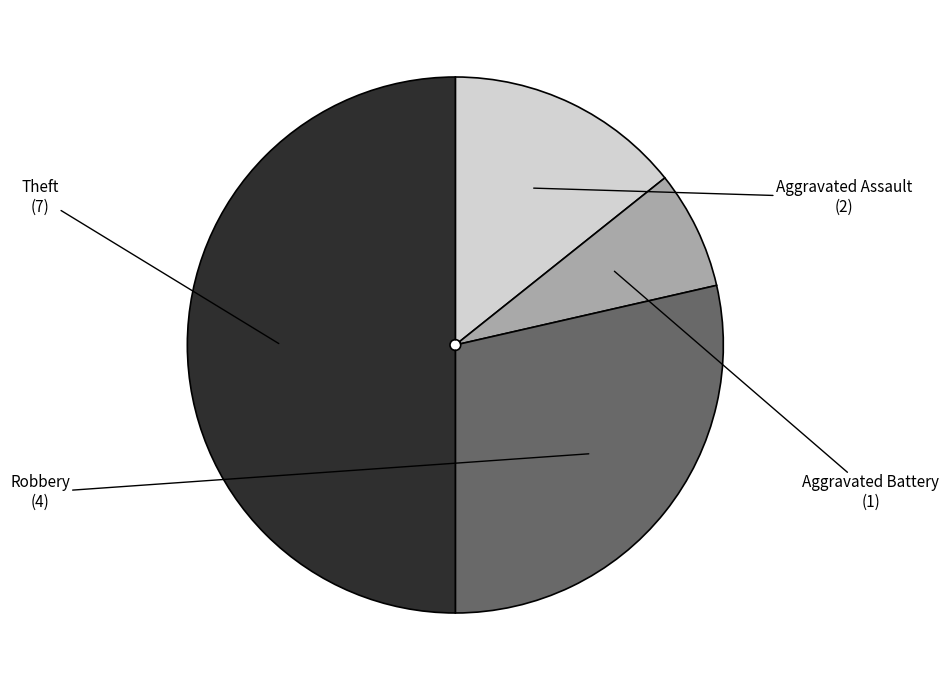

True or false: Aggravated Assault accounts for 14% of the total.

True